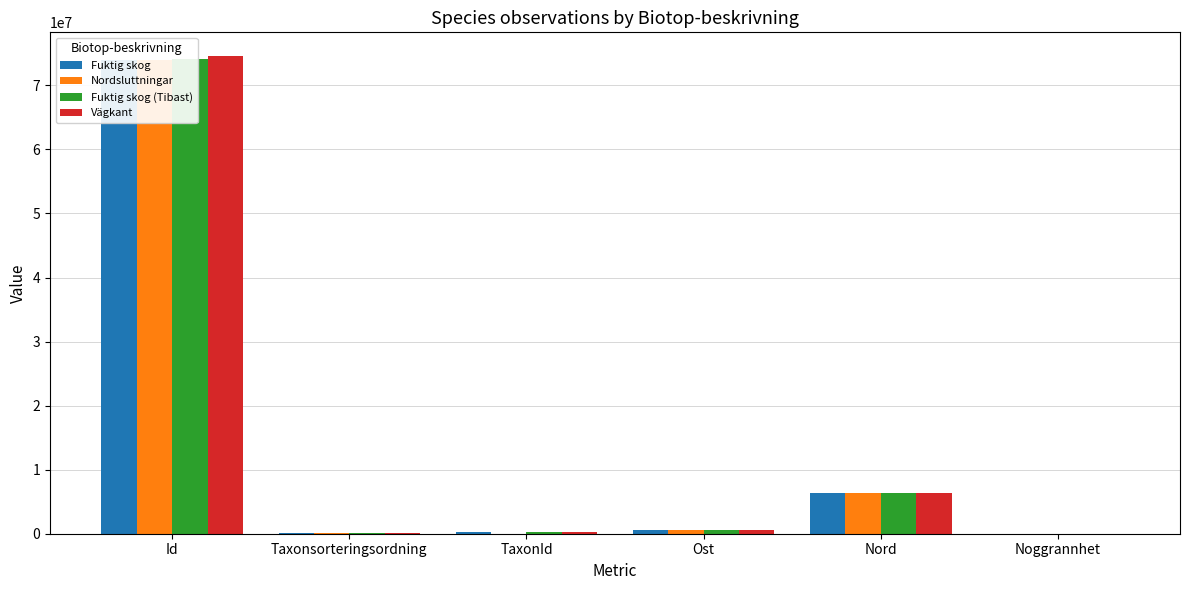

What is the difference between the second highest and minimum values in the Nordsluttningar series?

6358080